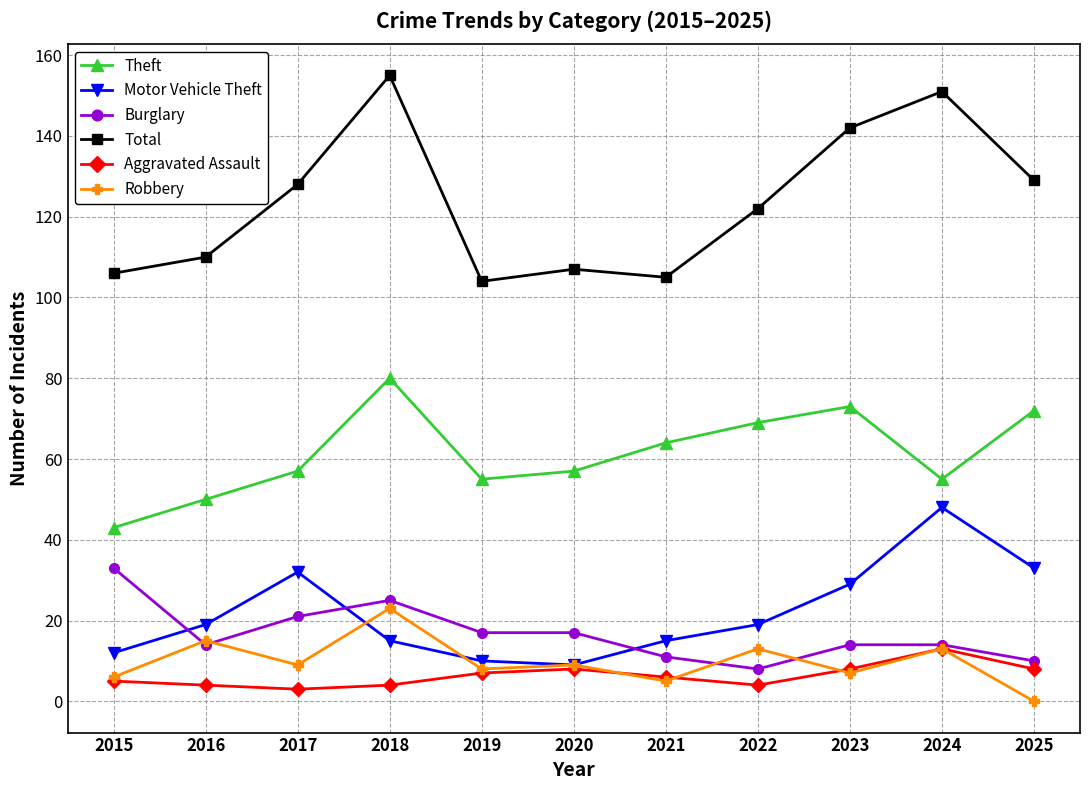

What is the difference between the highest and lowest values at 2018?

151